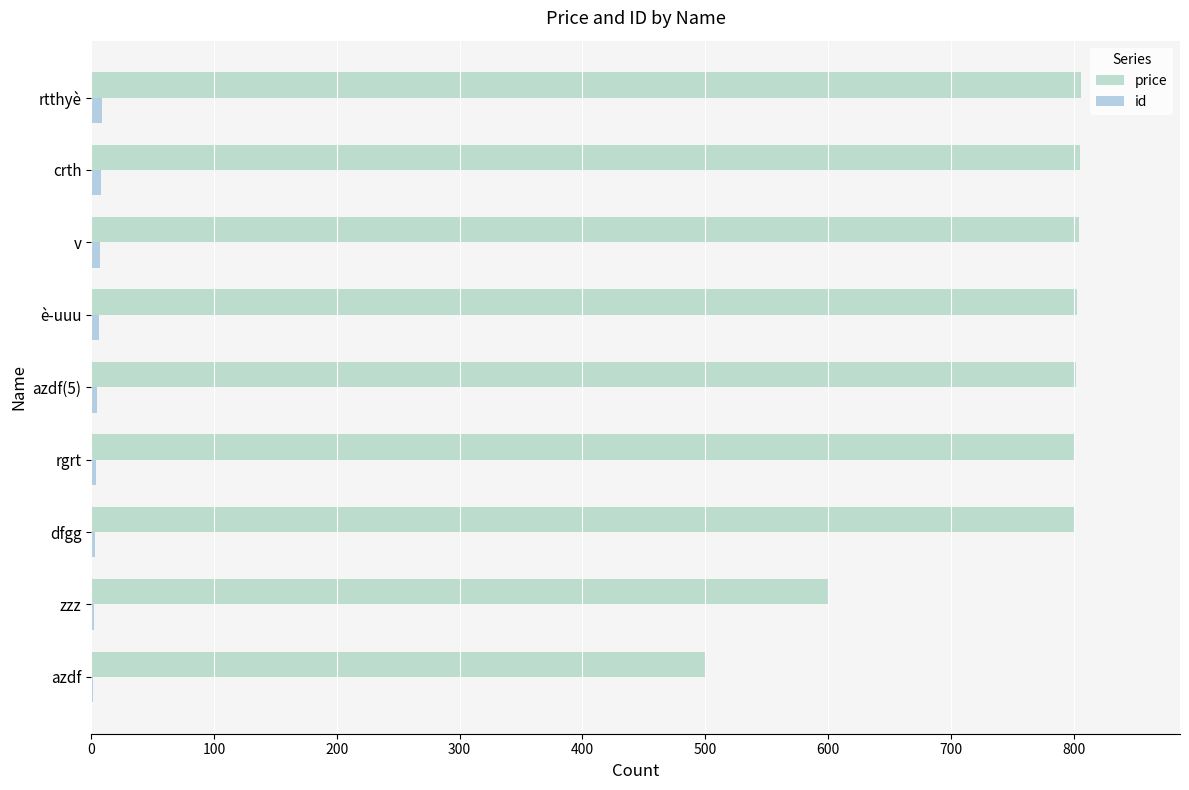

Reading left to right, list all the values displayed in this chart.

price: 500	600	800	801	802	803	804	805	806
id: 1	2	3	4	5	6	7	8	9